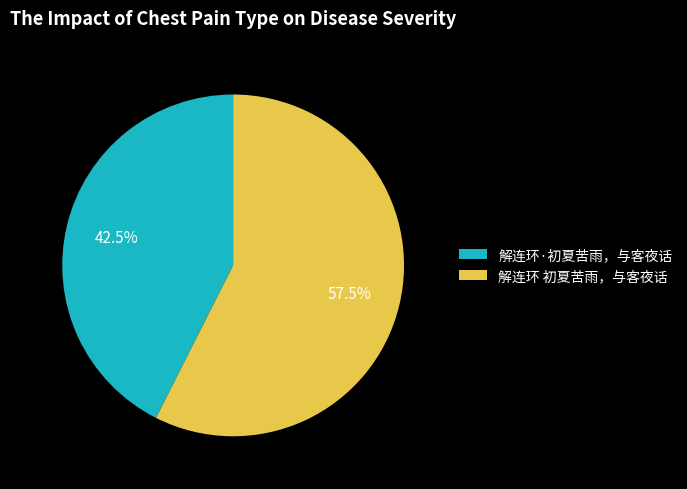

Does 解连环 初夏苦雨，与客夜话 represent more than half of the total?

Yes